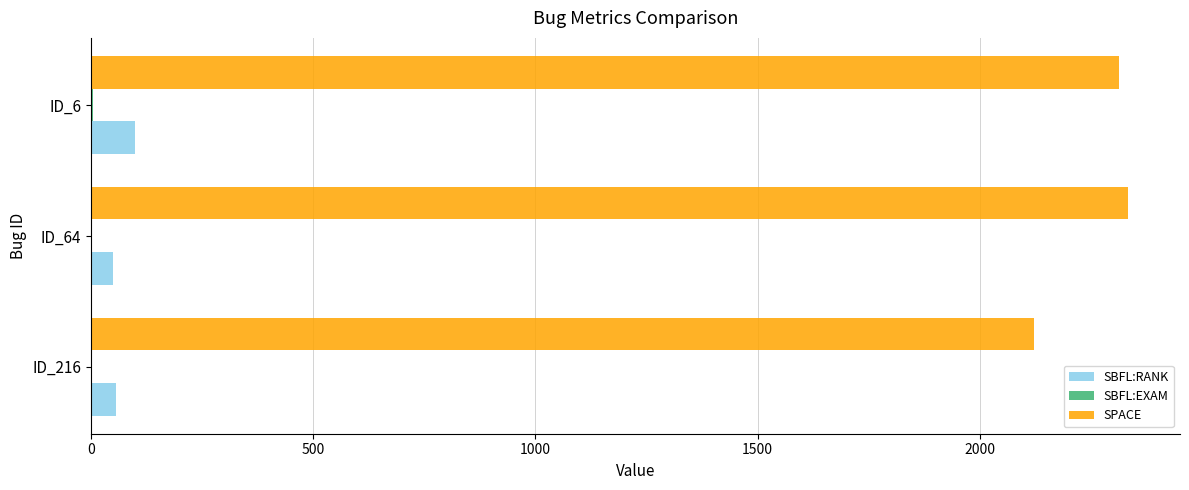

Which label corresponds to the largest value in the chart?

ID_64